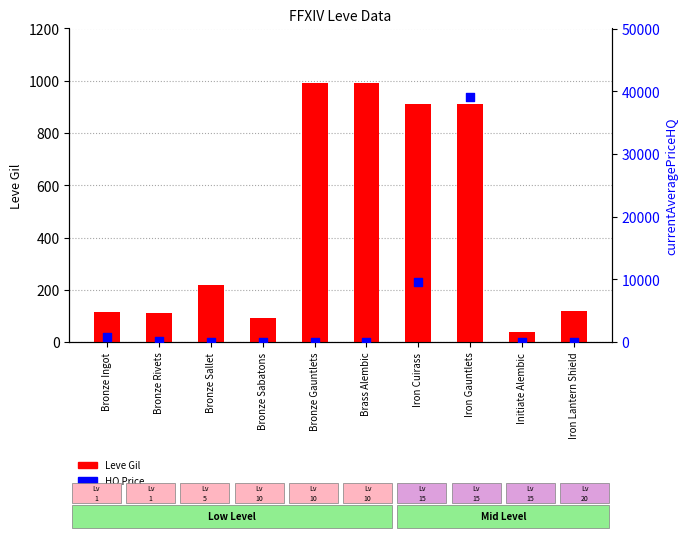

Is the value of HQ Price at Iron Cuirass greater than the value of Leve Gil at Iron Lantern Shield?

Yes